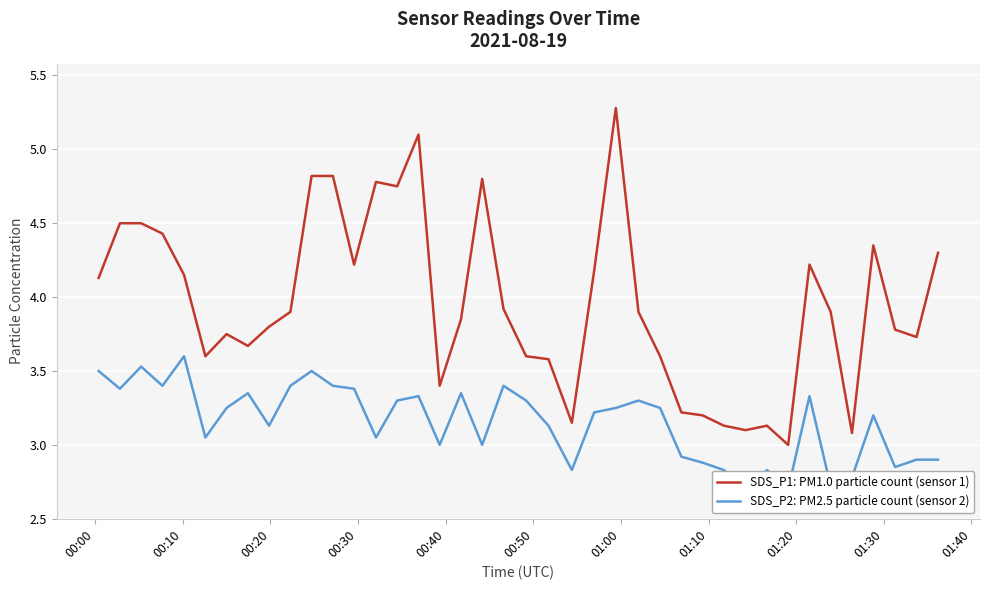

Reading left to right, what are all the values shown in this chart?

SDS_P1: PM1.0 particle count (sensor 1): 4.1	4.5	4.5	4.4	4.2	3.6	3.8	3.7	3.8	3.9	4.8	4.8	4.2	4.8	4.8	5.1	3.4	3.9	4.8	3.9	3.6	3.6	3.1	4.2	5.3	3.9	3.6	3.2	3.2	3.1	3.1	3.1	3.0	4.2	3.9	3.1	4.3	3.8	3.7	4.3
SDS_P2: PM2.5 particle count (sensor 2): 3.5	3.4	3.5	3.4	3.6	3.0	3.2	3.4	3.1	3.4	3.5	3.4	3.4	3.0	3.3	3.3	3.0	3.4	3.0	3.4	3.3	3.1	2.8	3.2	3.2	3.3	3.2	2.9	2.9	2.8	2.7	2.8	2.7	3.3	2.7	2.8	3.2	2.9	2.9	2.9